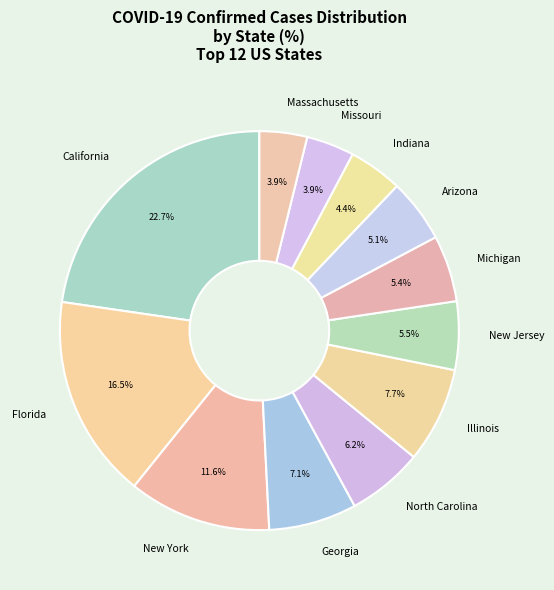

Count the number of slices in the pie.

12